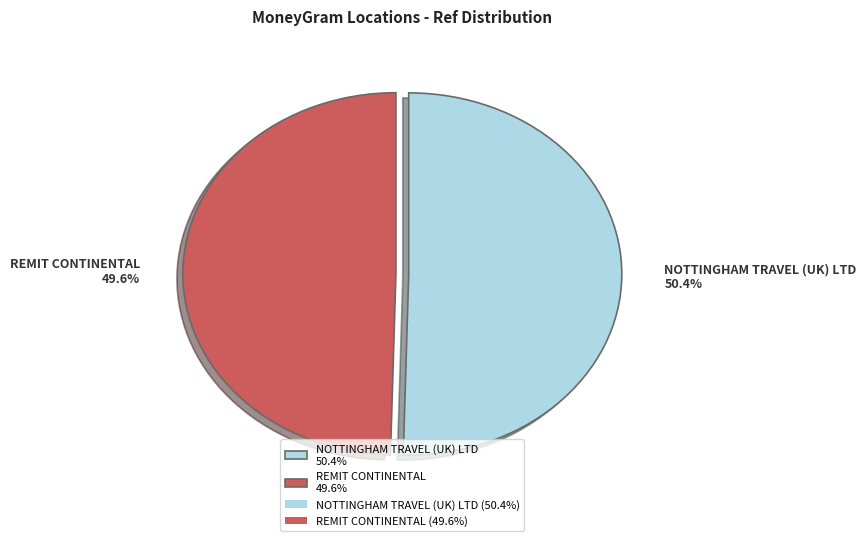

Count the number of slices in the pie.

2